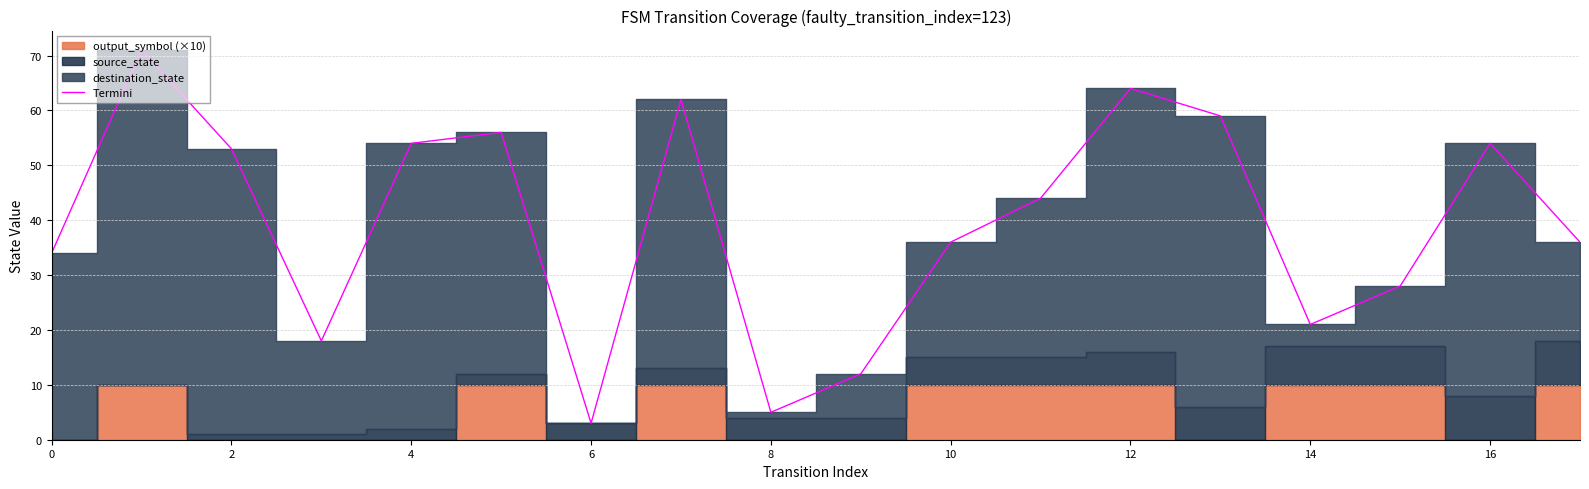

What is the label of the 16th point from the left?

15